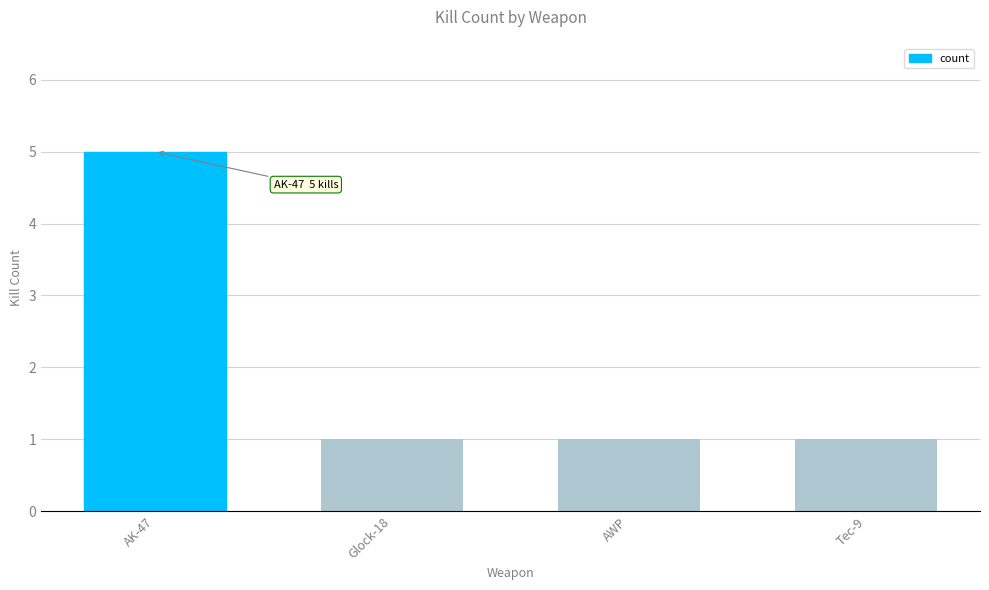

How many distinct data groups are displayed?

1